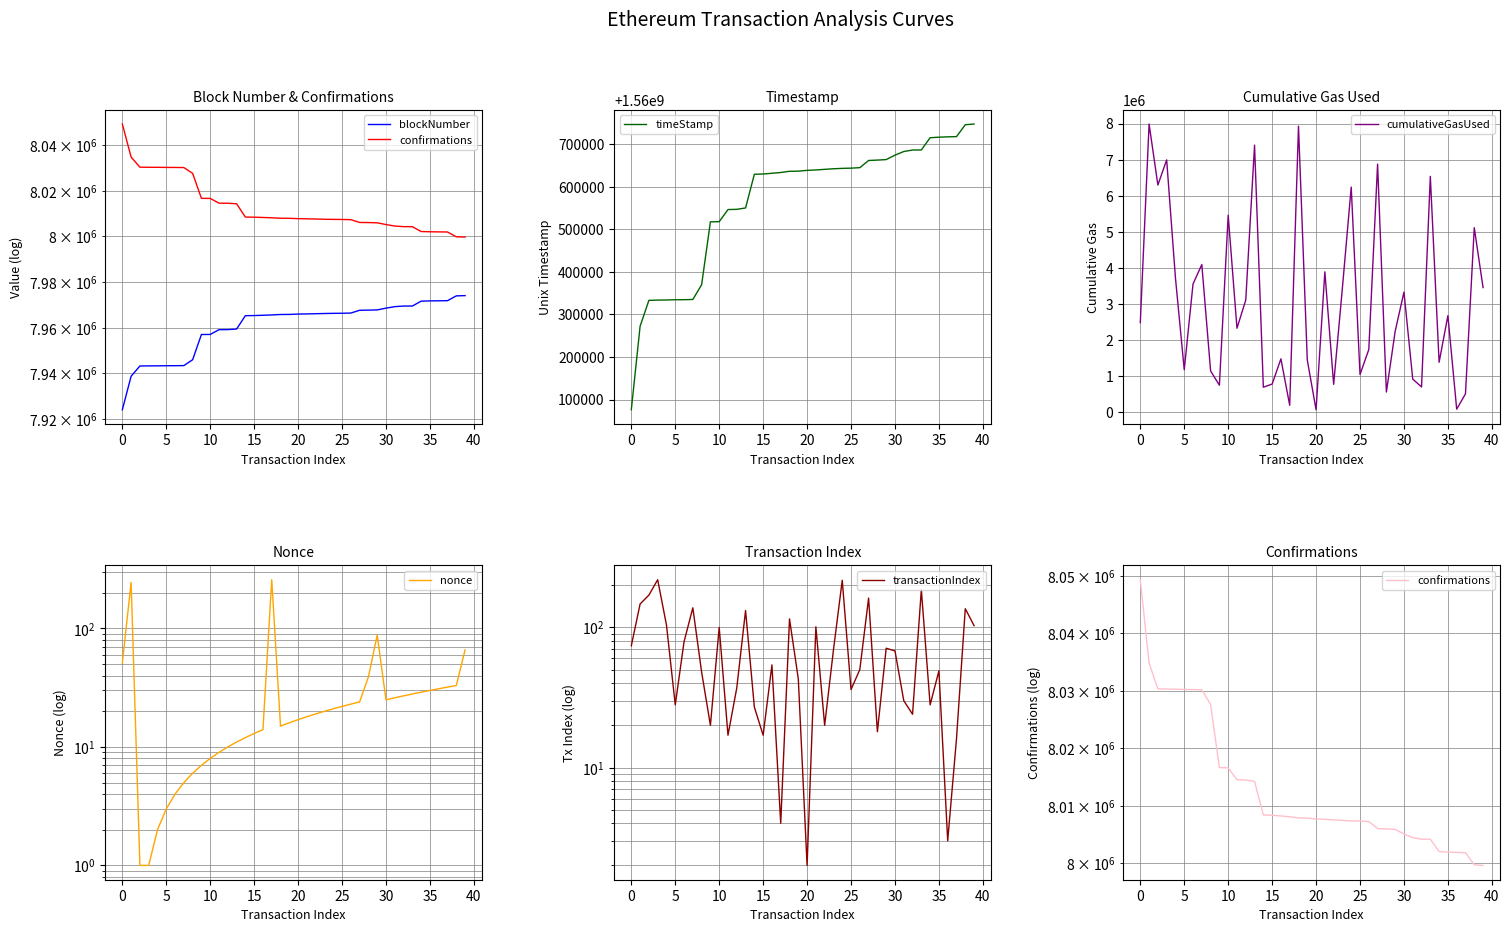

What is the value of the confirmations point at the 2nd from the left?

8034782